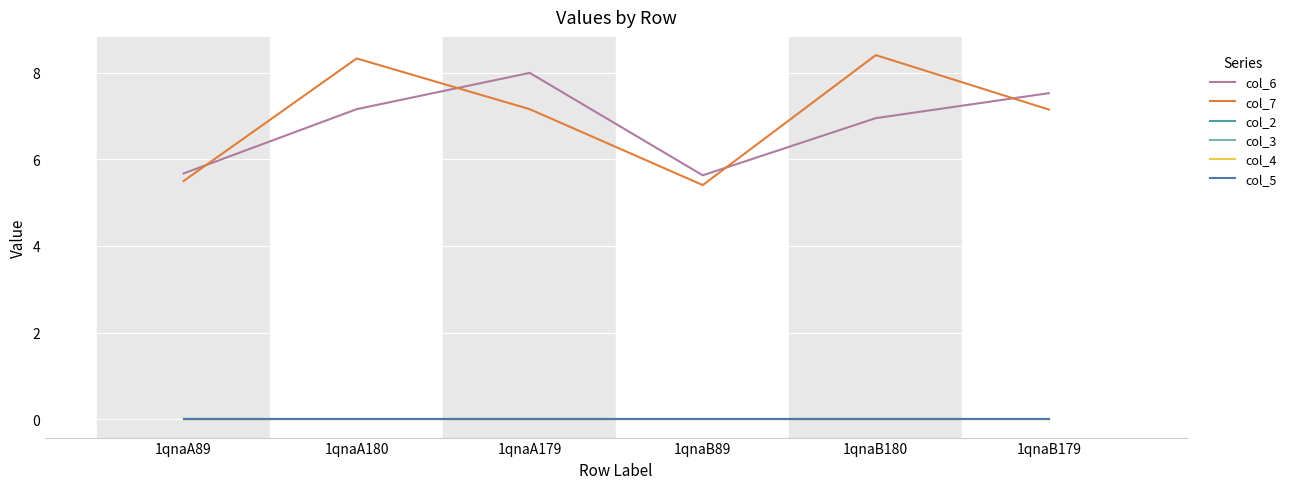

Does the chart have visible grid lines?

Yes